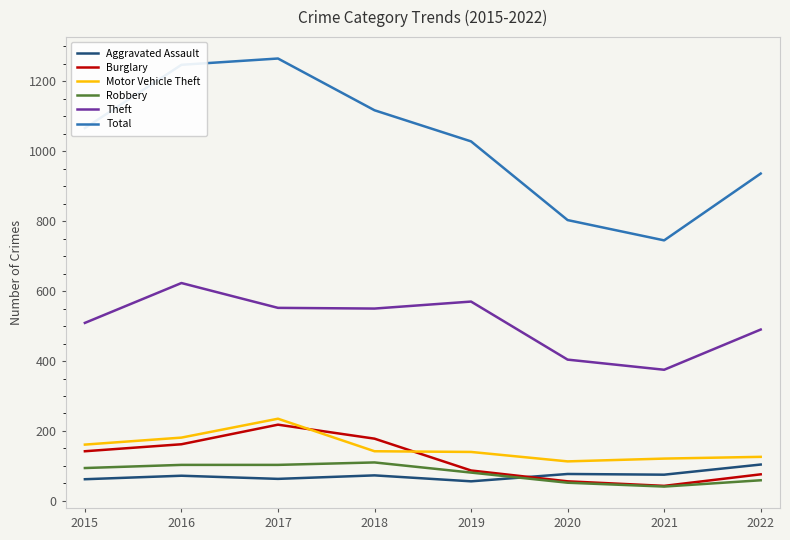

What is the difference between the Theft values at 2019 and 2020?

166